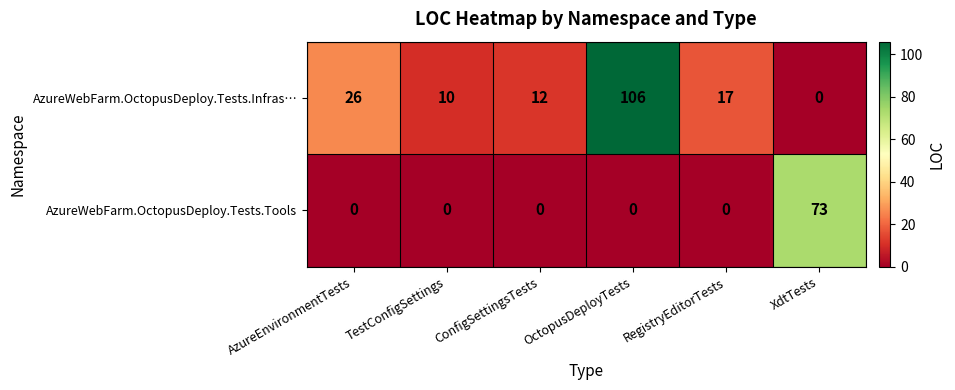

The AzureWebFarm.OctopusDeploy.Tests.Tools series shows 118 at XdtTests. True or false?

False